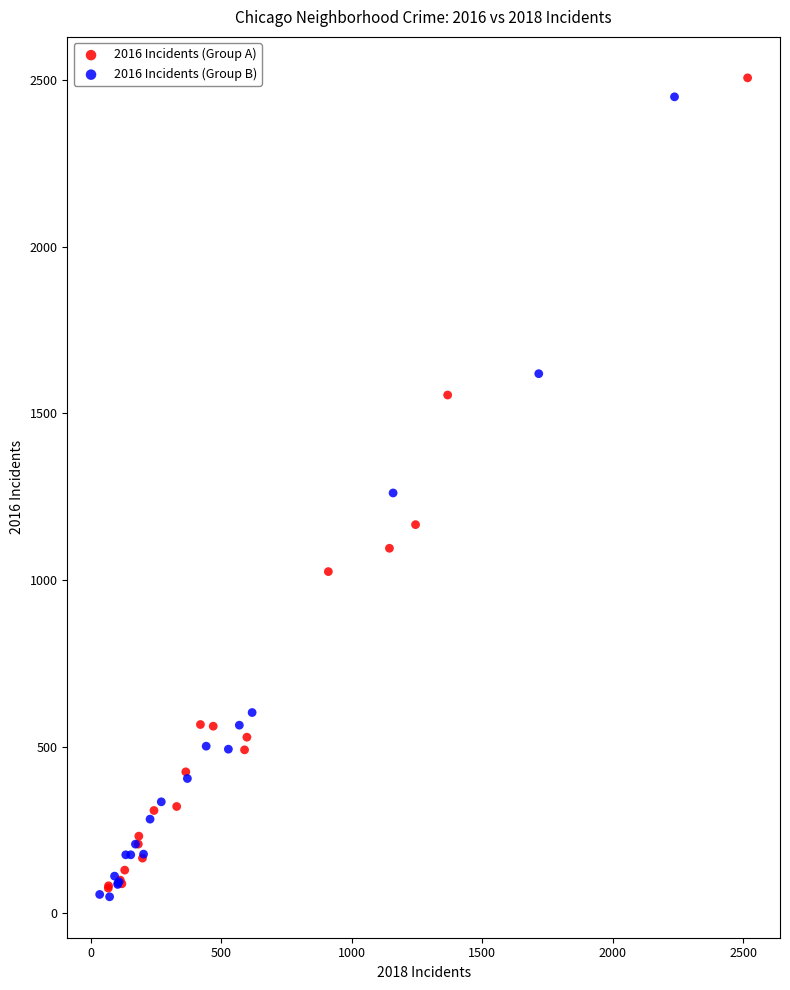

What are all the series names shown in the legend?

2016 Incidents (Group A), 2016 Incidents (Group B)